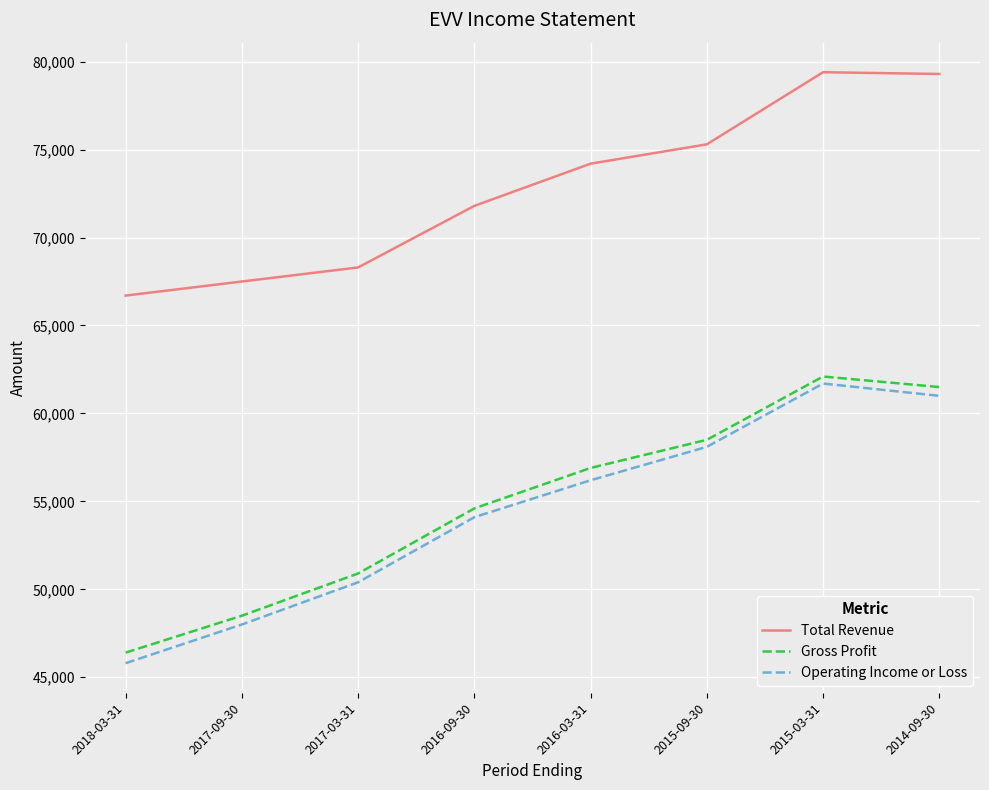

Between 2017-03-31 and 2016-03-31, which series saw the biggest shift?

Gross Profit